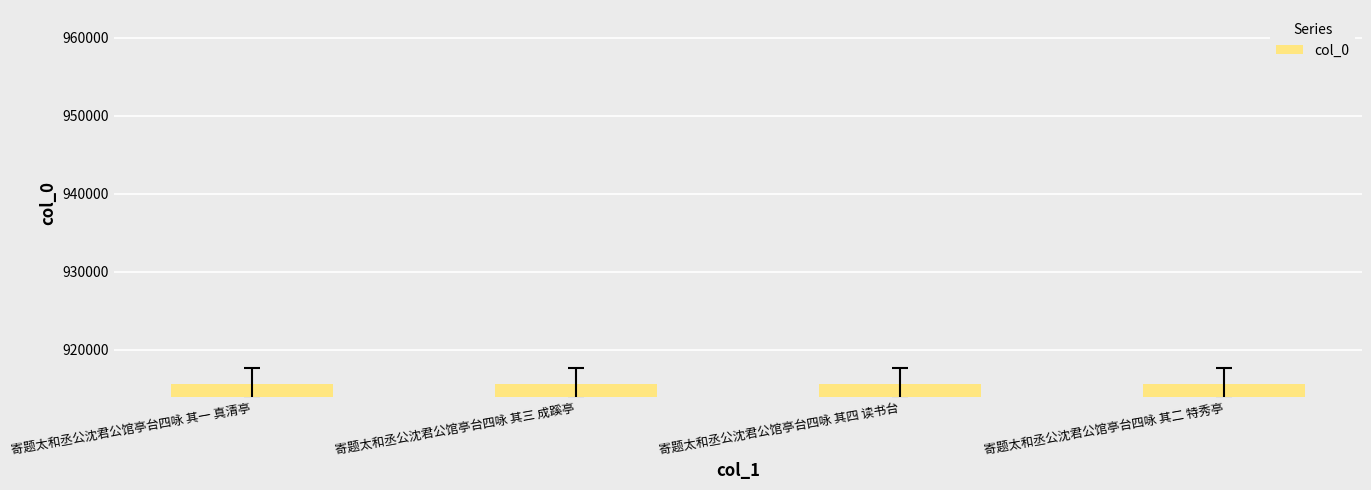

What position from the right is 寄题太和丞公沈君公馆亭台四咏 其四 读书台?

2